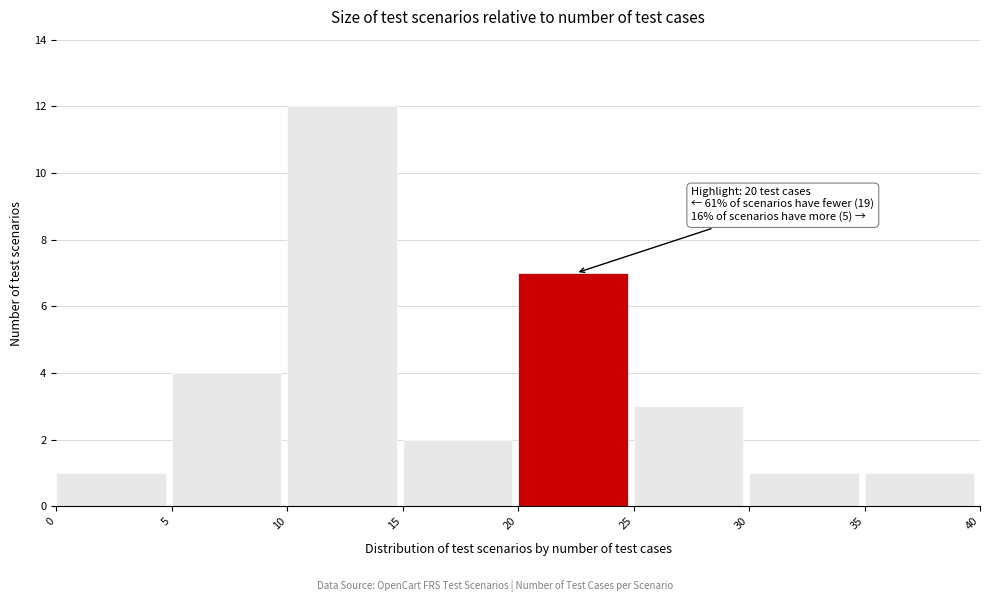

Over which range of the x-axis is the bar tallest?

10 to 15